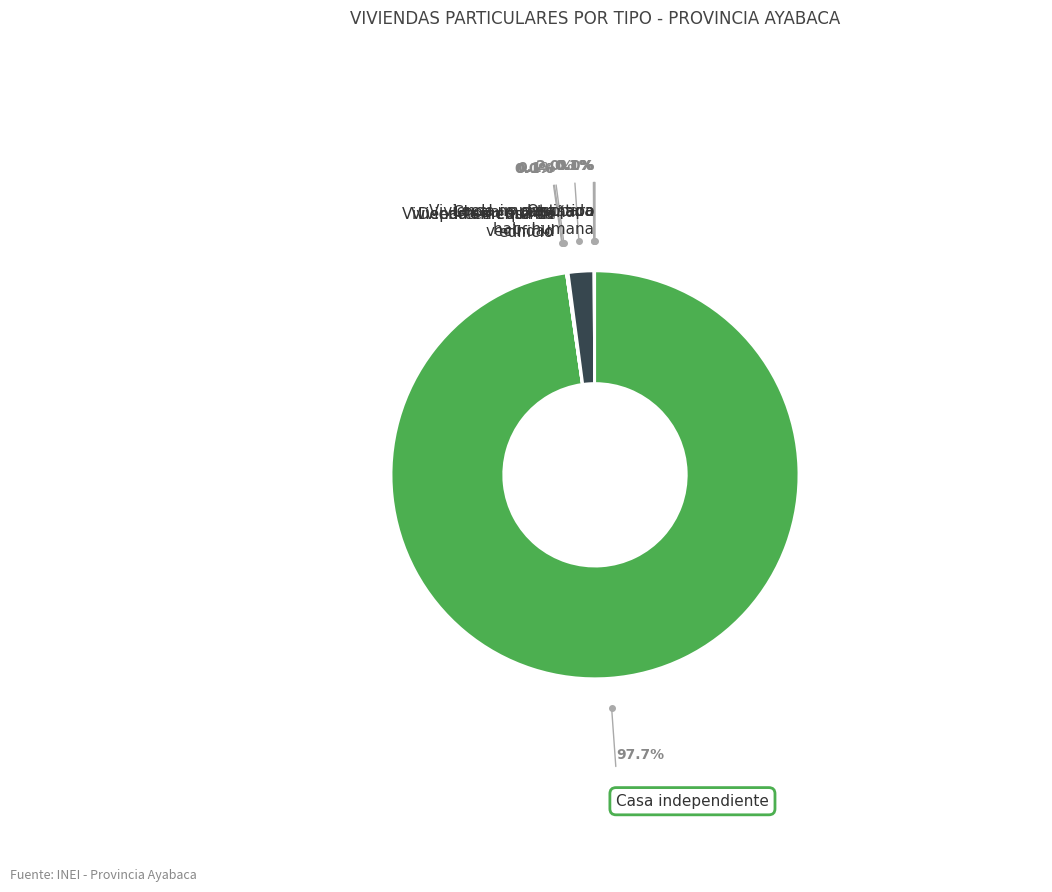

How many slices are in this pie chart?

8